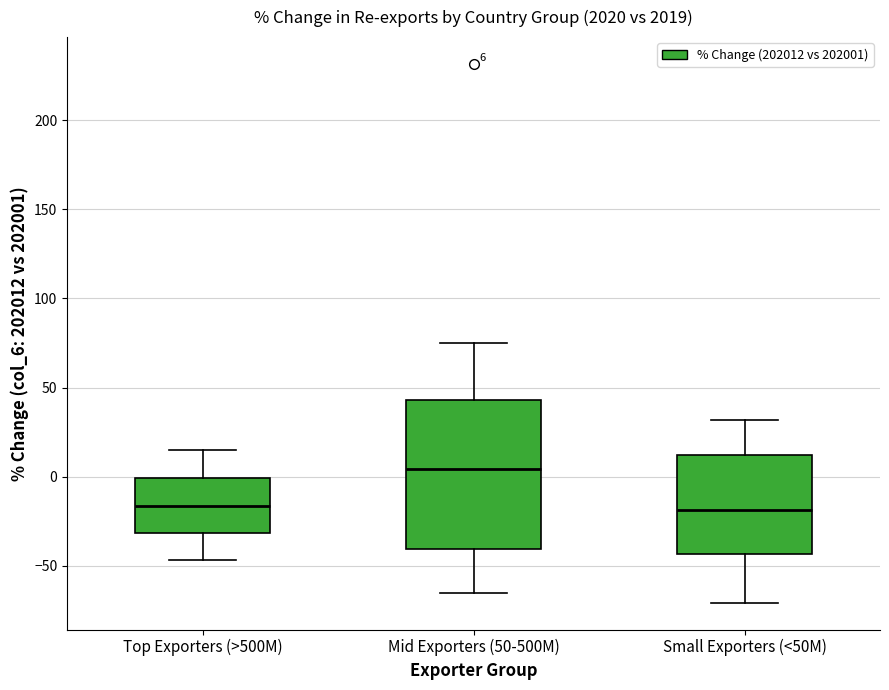

Which box is the tallest, from its lower edge to its upper edge?

Mid Exporters (50-500M)